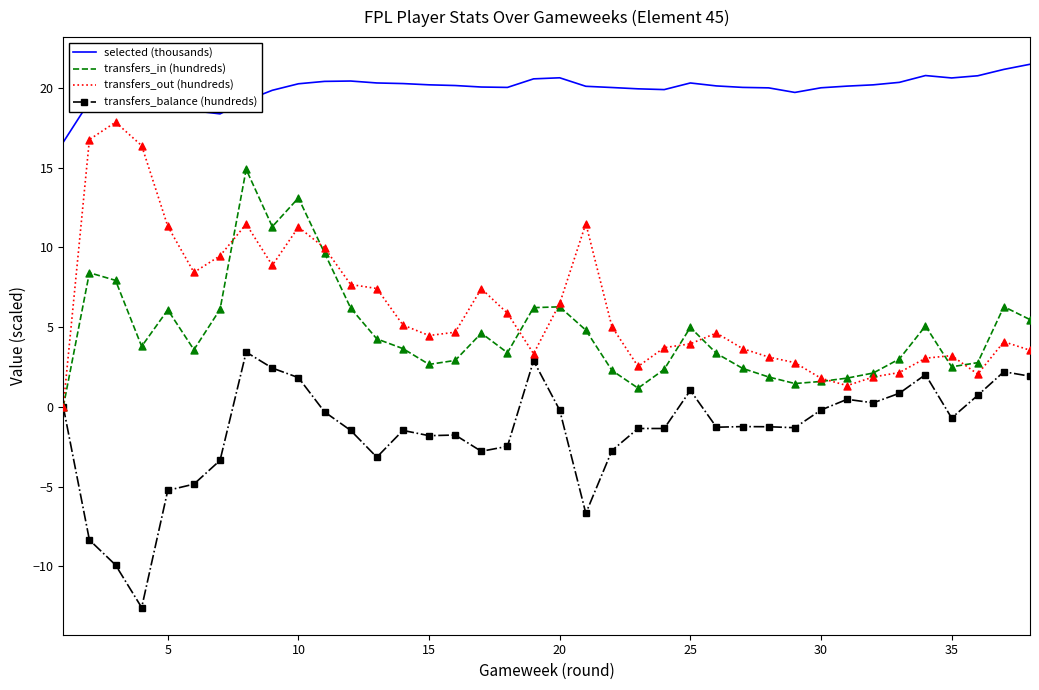

Which series has the largest total across all categories?

selected (thousands)